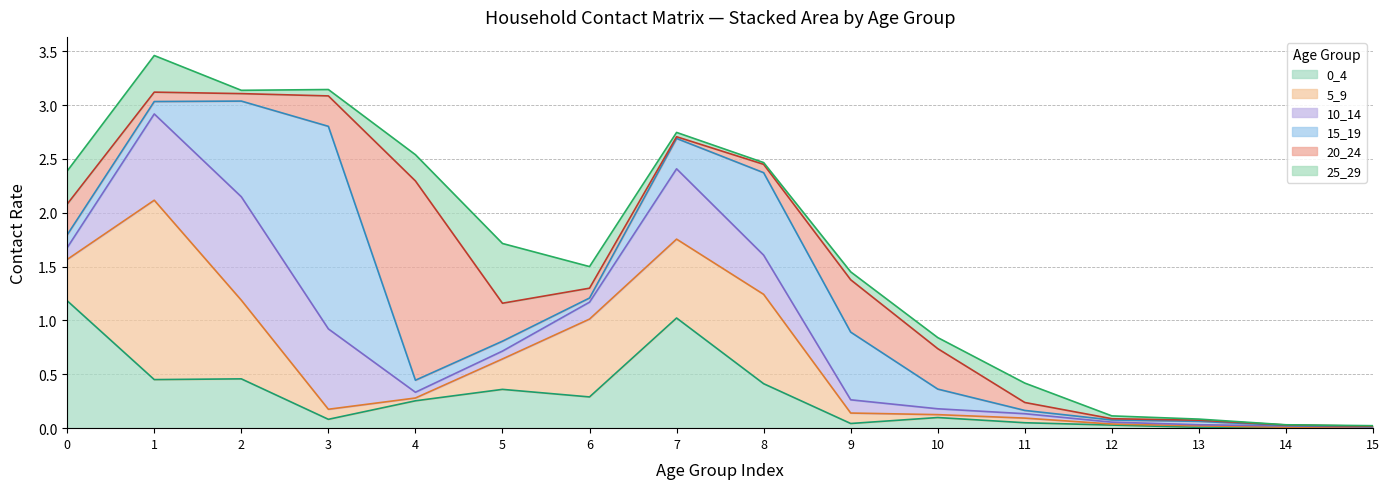

Between which two adjacent categories do 0_4 and 10_14 first intersect?

0 and 1